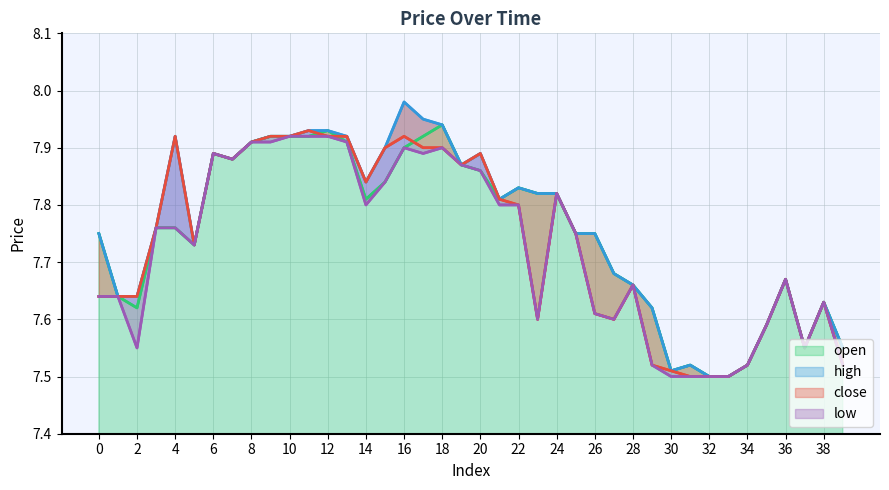

True or false: open and high cross at least once.

False